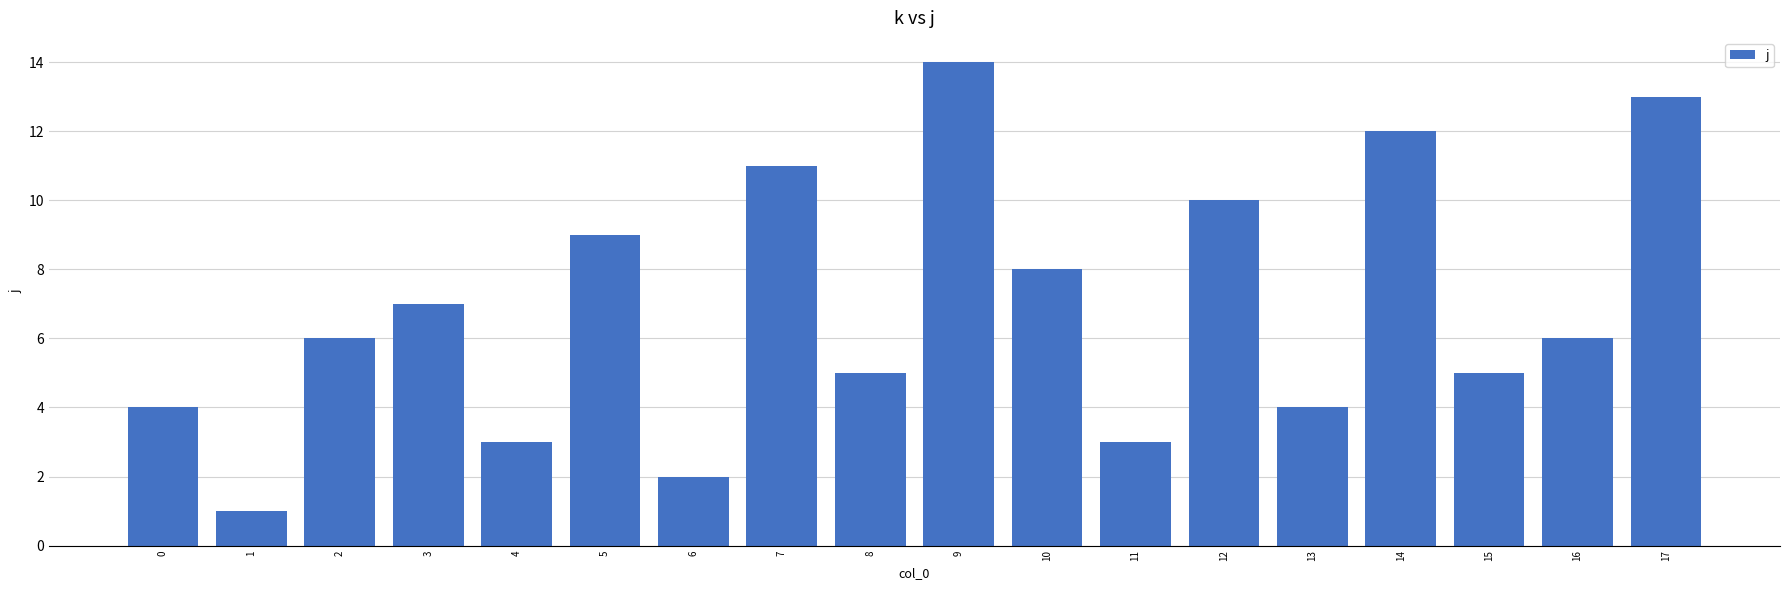

What is the sum of the values at 7 and 16?

17